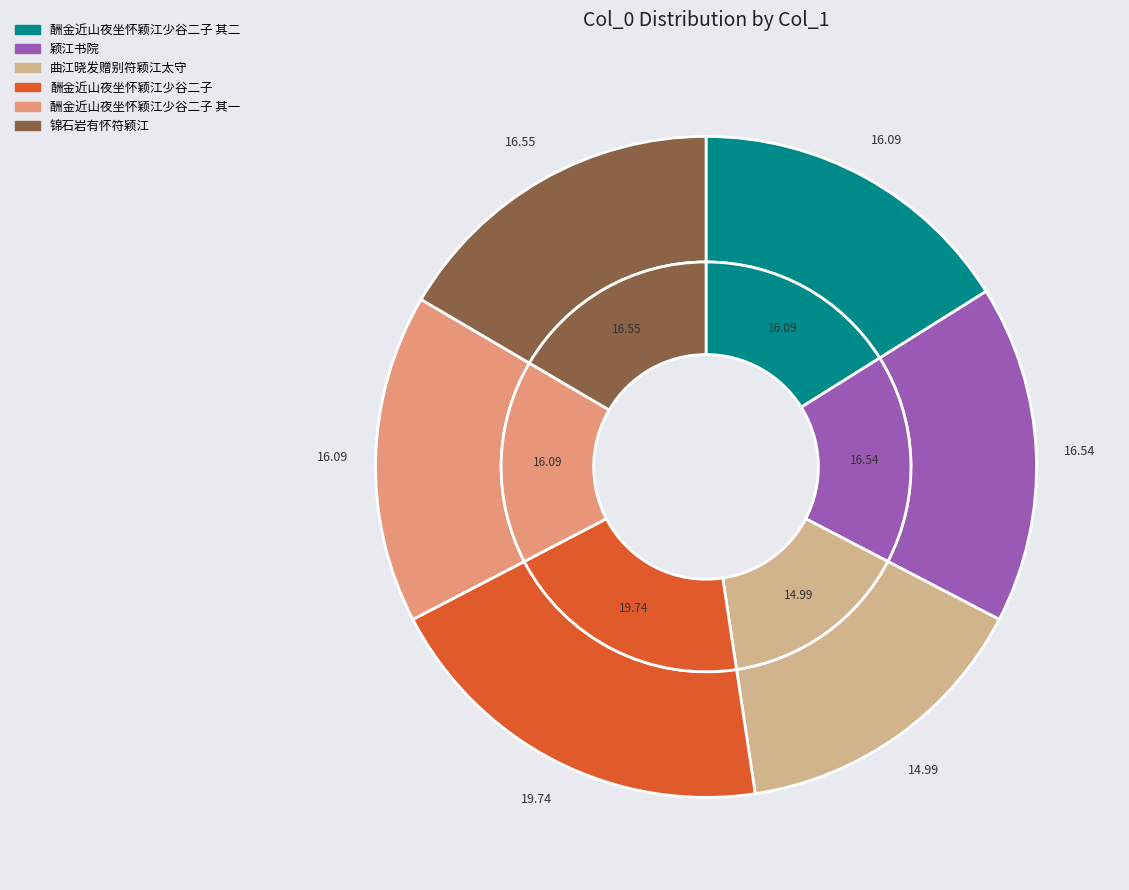

Does any single category account for the majority?

No